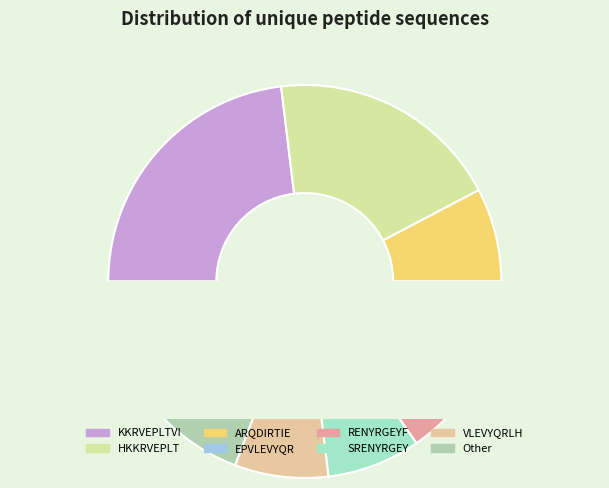

What is the ratio of the value at Other to the value at KKRVEPLTVI?

0.8